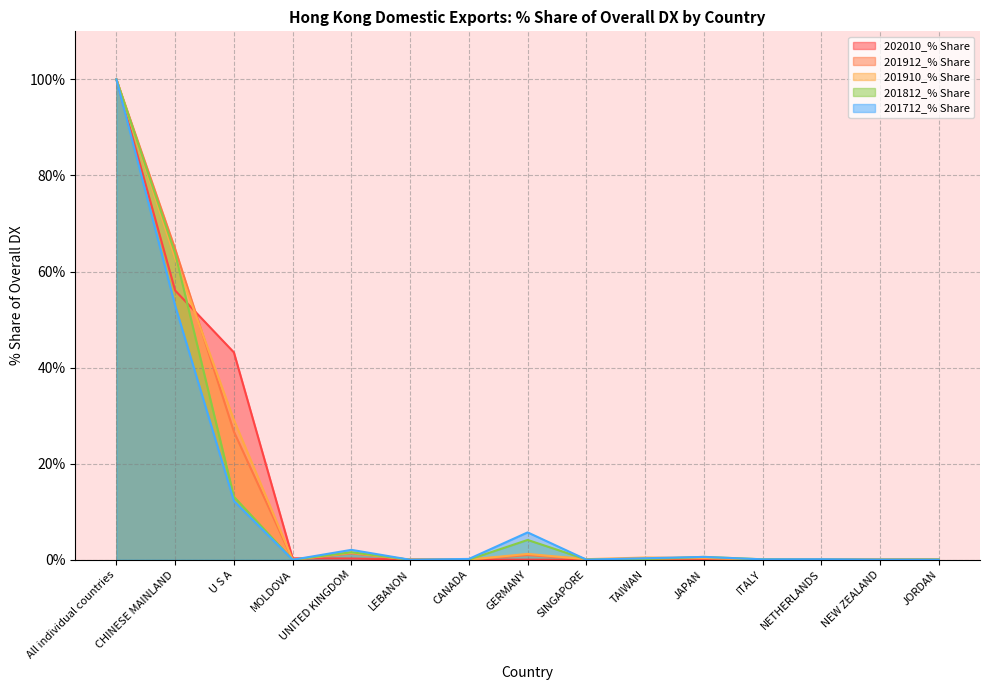

What is the label of the 14th point from the left?

NEW ZEALAND